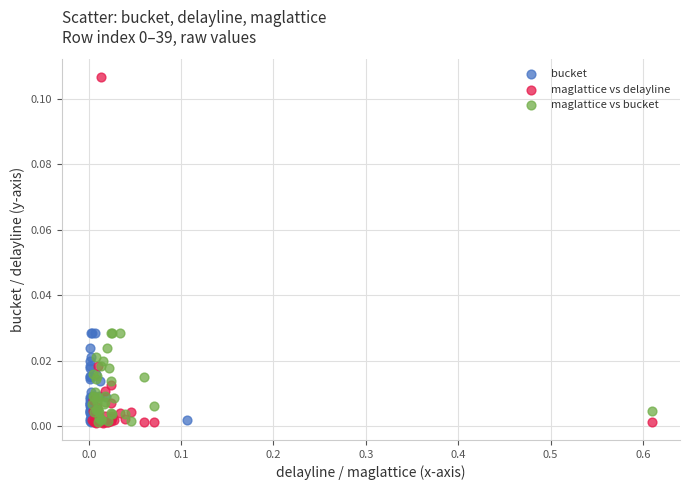

Which series contains the highest Y value?

maglattice vs delayline